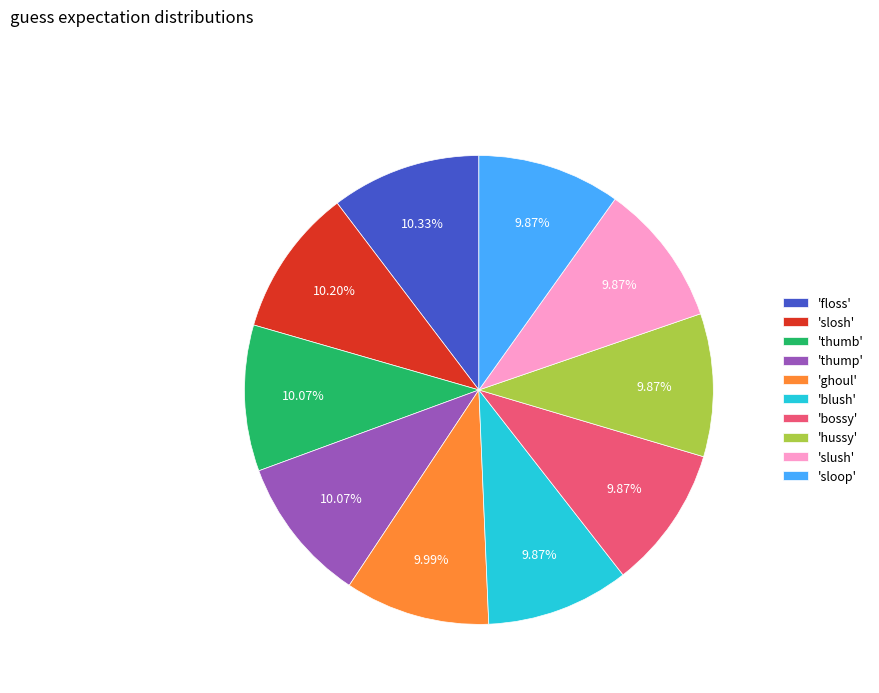

How many segments does this pie chart have?

10